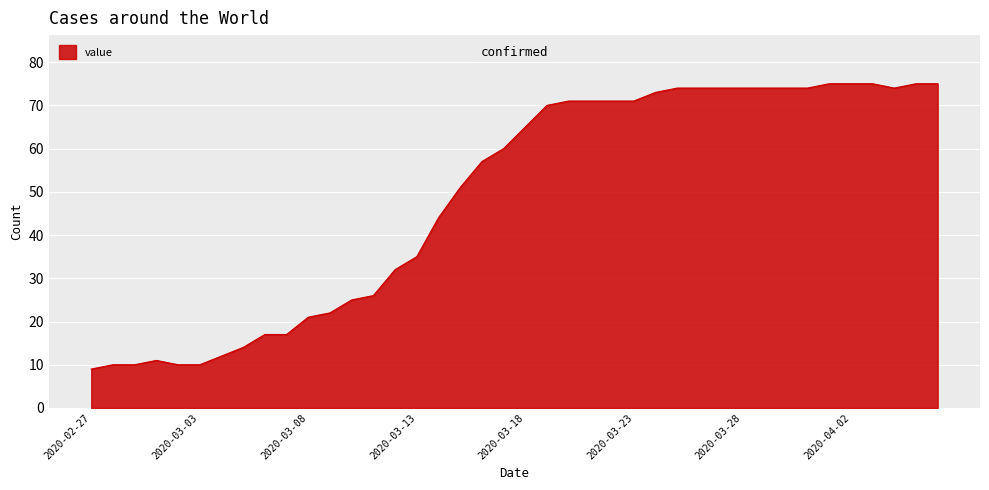

What is the difference between the maximum and minimum values?

66